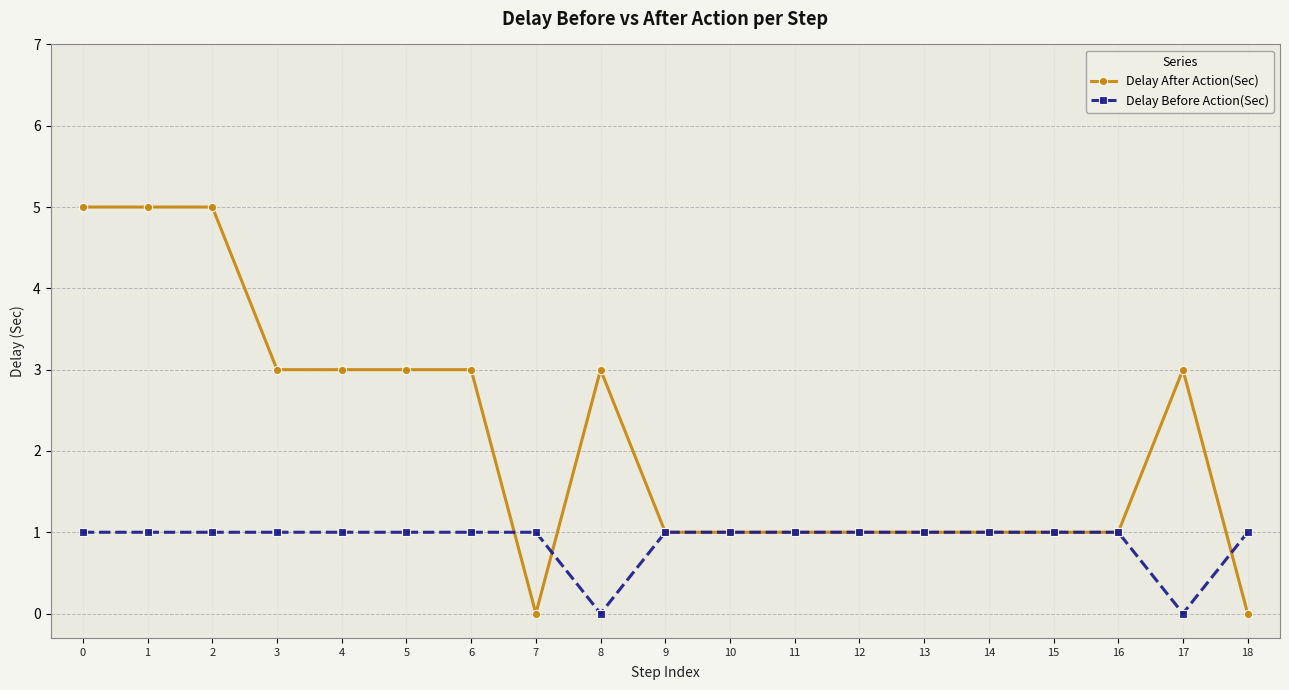

Is this an area chart (filled region under the line)?

No